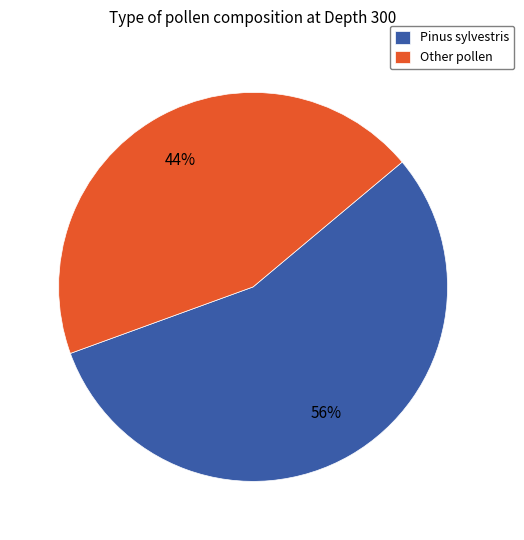

To the nearest percent, what is the average slice percentage?

50%